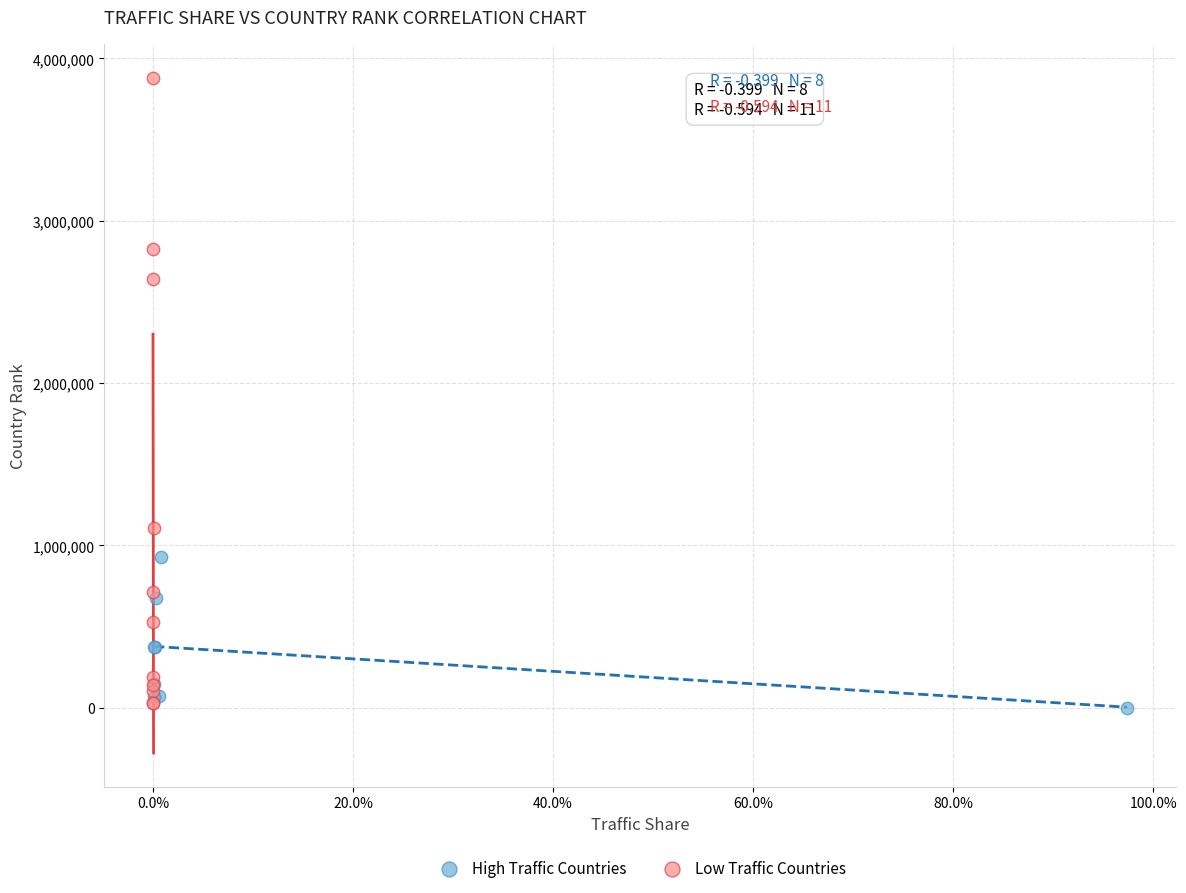

Which series contains the highest Y value?

Low Traffic Countries